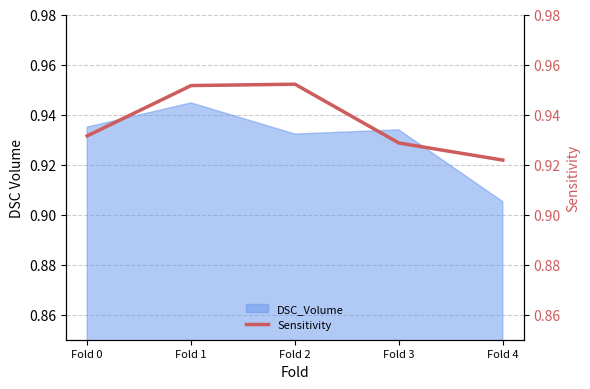

Which category has the lowest value in the DSC_Volume series?

Fold 4